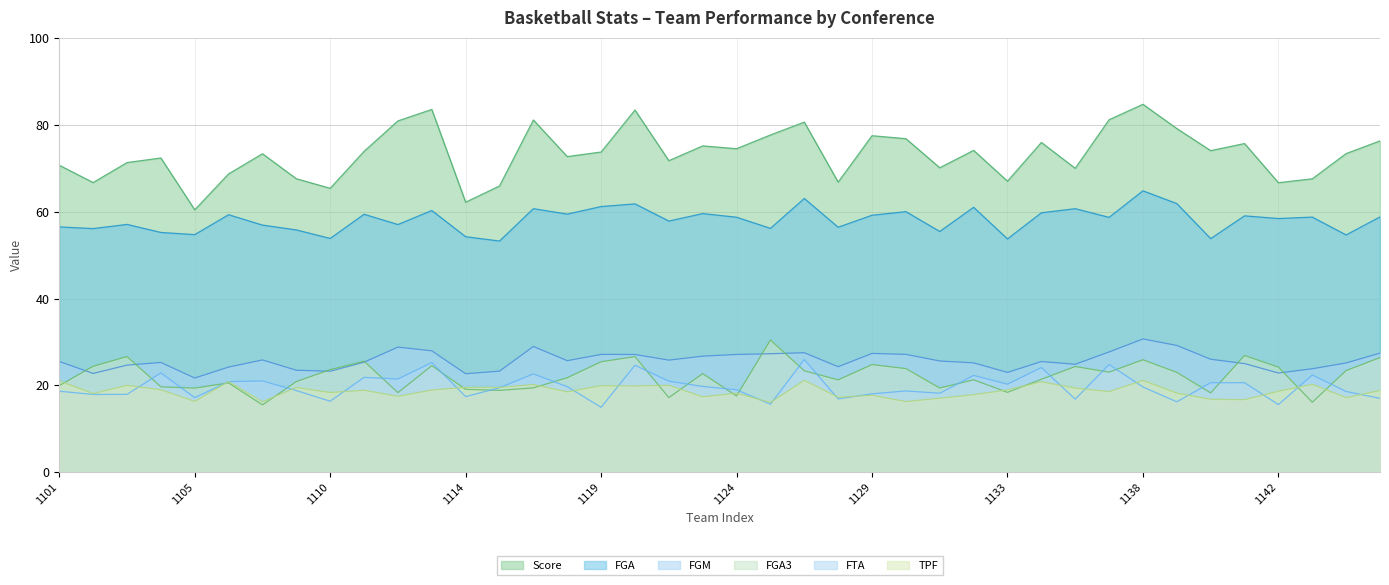

What are all the series names shown in the legend?

Score, FGA, FGM, FGA3, FTA, TPF